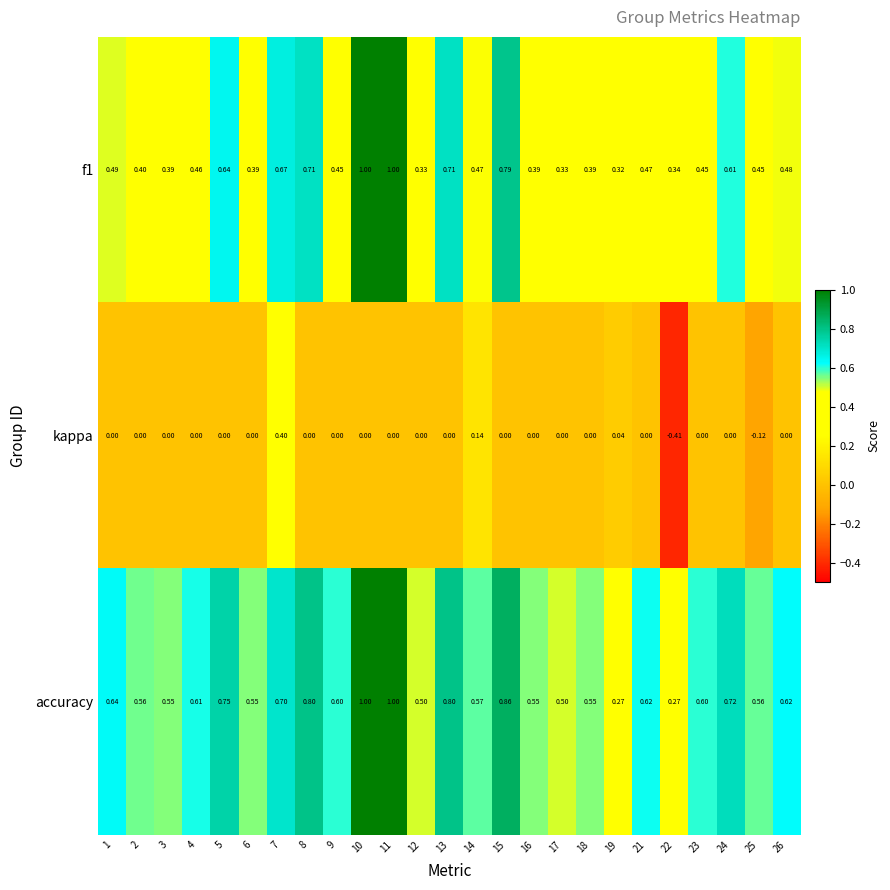

Which series has the largest total across all categories?

accuracy